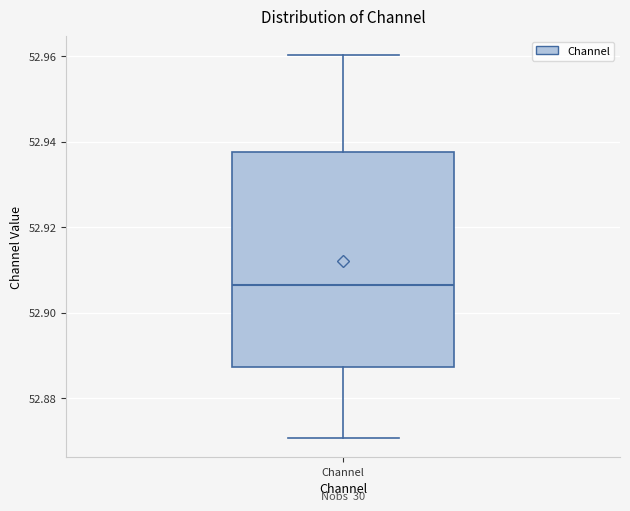

Read this box plot against the y-axis: the position of the median line, the range covered by the box, and the ends of both whiskers. The values are not printed on the chart, so give them approximately, as read against the axis.

median 52.906, box 52.888 to 52.938, whiskers 52.870 to 52.960